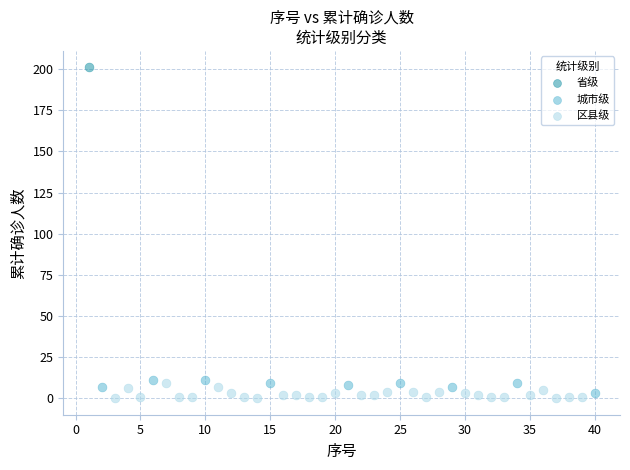

What are all the series names shown in the legend?

省级, 城市级, 区县级